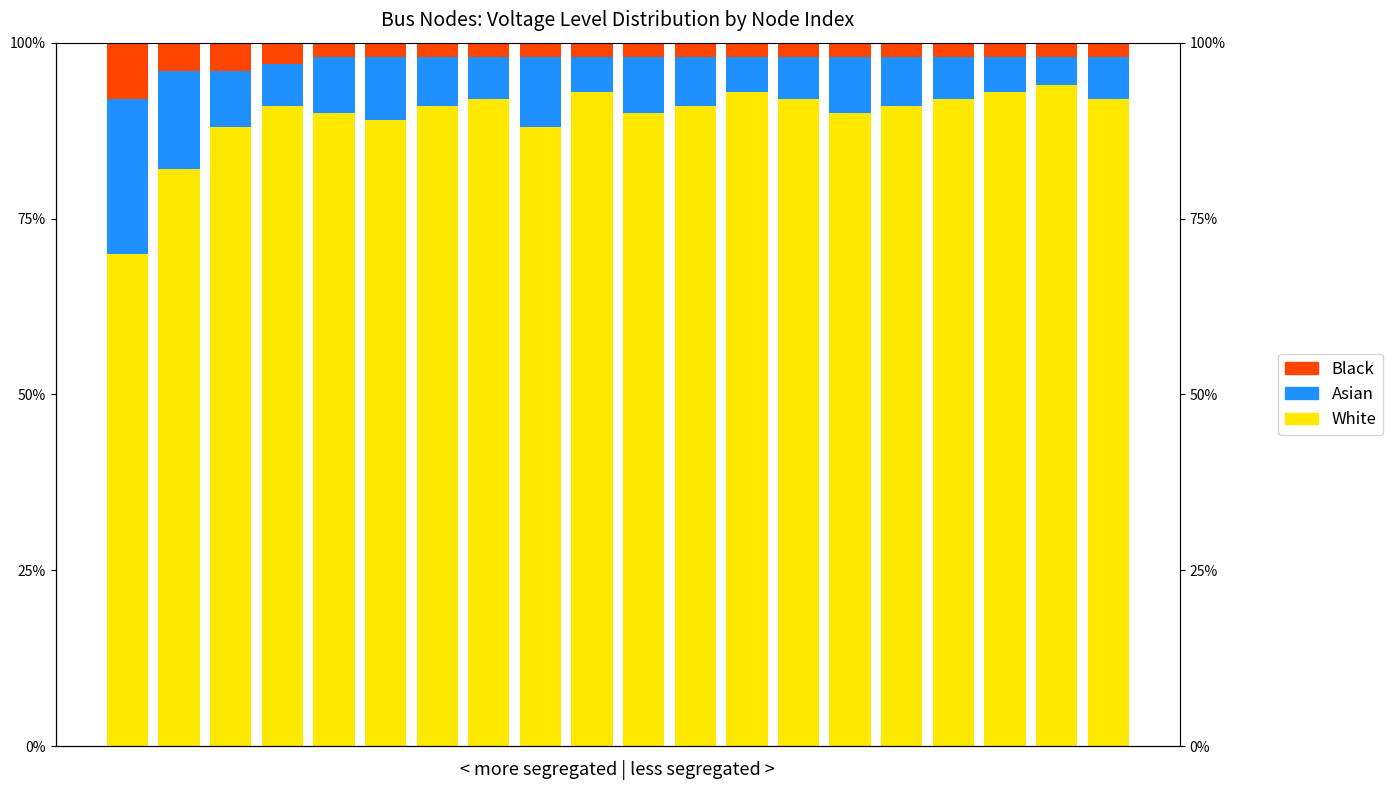

What is the spread (max minus min) of values at 1?

78